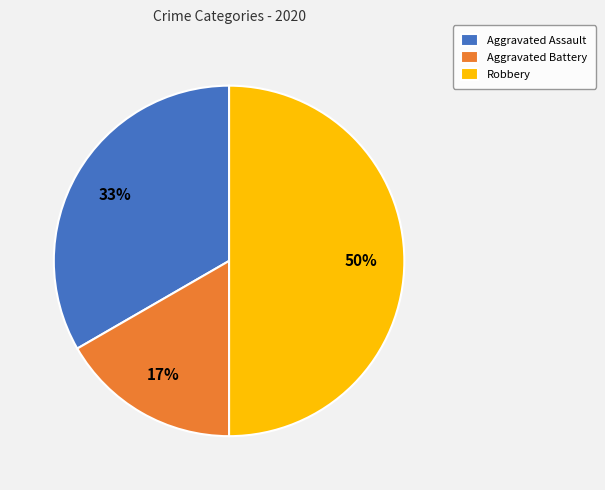

How many slices are in this pie chart?

3